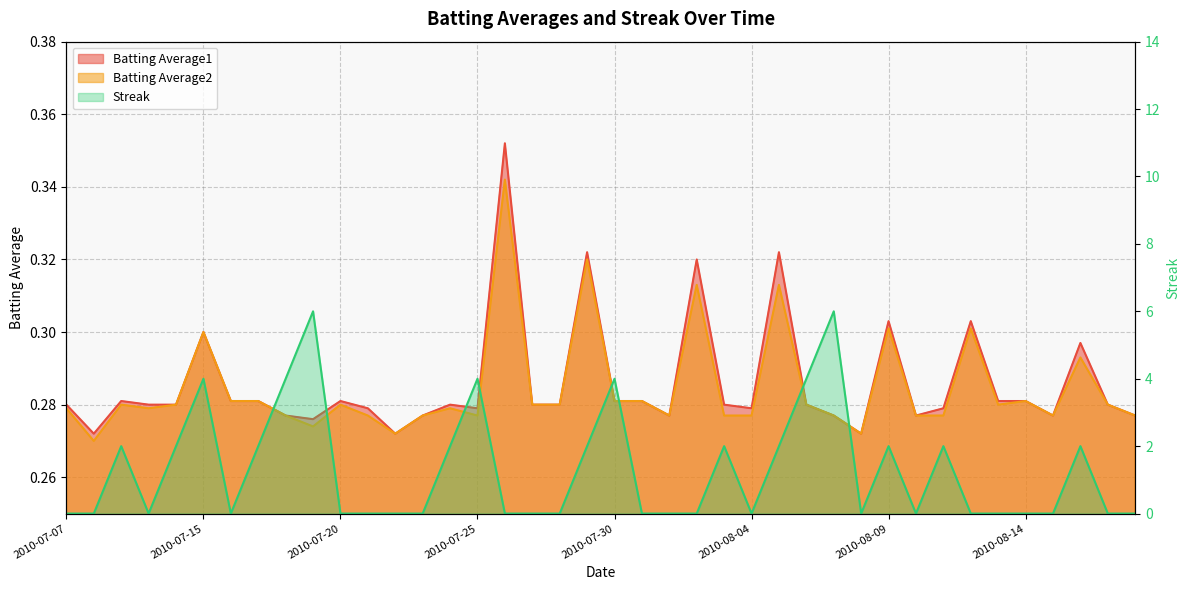

Reading left to right, extract all data points from this chart.

Batting Average1: 2010-07-07=0.3	2010-07-08=0.3	2010-07-09=0.3	2010-07-10=0.3	2010-07-11=0.3	2010-07-15=0.3	2010-07-16=0.3	2010-07-17=0.3	2010-07-18=0.3	2010-07-19=0.3	2010-07-20=0.3	2010-07-21=0.3	2010-07-22=0.3	2010-07-23=0.3	2010-07-24=0.3	2010-07-25=0.3	2010-07-26=0.4	2010-07-27=0.3	2010-07-28=0.3	2010-07-29=0.3	2010-07-30=0.3	2010-07-31=0.3	2010-08-01=0.3	2010-08-02=0.3	2010-08-03=0.3	2010-08-04=0.3	2010-08-05=0.3	2010-08-06=0.3	2010-08-07=0.3	2010-08-08=0.3	2010-08-09=0.3	2010-08-10=0.3	2010-08-11=0.3	2010-08-12=0.3	2010-08-13=0.3	2010-08-14=0.3	2010-08-15=0.3	2010-08-16=0.3	2010-08-17=0.3	2010-08-18=0.3
Batting Average2: 2010-07-07=0.3	2010-07-08=0.3	2010-07-09=0.3	2010-07-10=0.3	2010-07-11=0.3	2010-07-15=0.3	2010-07-16=0.3	2010-07-17=0.3	2010-07-18=0.3	2010-07-19=0.3	2010-07-20=0.3	2010-07-21=0.3	2010-07-22=0.3	2010-07-23=0.3	2010-07-24=0.3	2010-07-25=0.3	2010-07-26=0.3	2010-07-27=0.3	2010-07-28=0.3	2010-07-29=0.3	2010-07-30=0.3	2010-07-31=0.3	2010-08-01=0.3	2010-08-02=0.3	2010-08-03=0.3	2010-08-04=0.3	2010-08-05=0.3	2010-08-06=0.3	2010-08-07=0.3	2010-08-08=0.3	2010-08-09=0.3	2010-08-10=0.3	2010-08-11=0.3	2010-08-12=0.3	2010-08-13=0.3	2010-08-14=0.3	2010-08-15=0.3	2010-08-16=0.3	2010-08-17=0.3	2010-08-18=0.3
Streak: 2010-07-07=0.0	2010-07-08=0.0	2010-07-09=2.0	2010-07-10=0.0	2010-07-11=2.0	2010-07-15=4.0	2010-07-16=0.0	2010-07-17=2.0	2010-07-18=4.0	2010-07-19=6.0	2010-07-20=0.0	2010-07-21=0.0	2010-07-22=0.0	2010-07-23=0.0	2010-07-24=2.0	2010-07-25=4.0	2010-07-26=0.0	2010-07-27=0.0	2010-07-28=0.0	2010-07-29=2.0	2010-07-30=4.0	2010-07-31=0.0	2010-08-01=0.0	2010-08-02=0.0	2010-08-03=2.0	2010-08-04=0.0	2010-08-05=2.0	2010-08-06=4.0	2010-08-07=6.0	2010-08-08=0.0	2010-08-09=2.0	2010-08-10=0.0	2010-08-11=2.0	2010-08-12=0.0	2010-08-13=0.0	2010-08-14=0.0	2010-08-15=0.0	2010-08-16=2.0	2010-08-17=0.0	2010-08-18=0.0